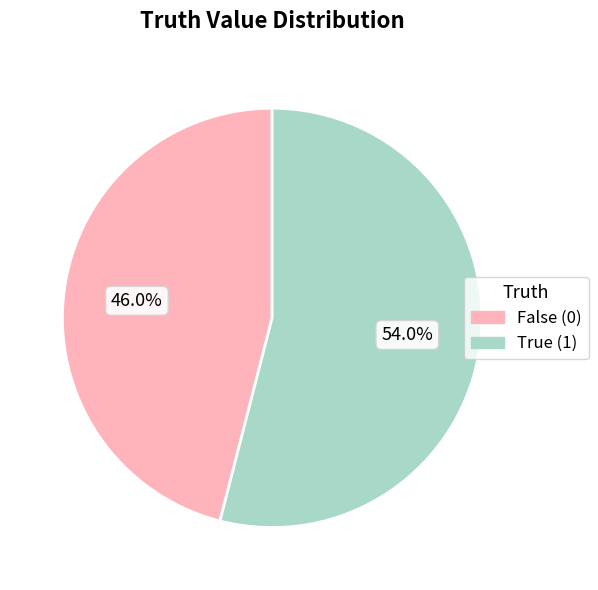

Is there any slice that represents more than half of the pie?

Yes